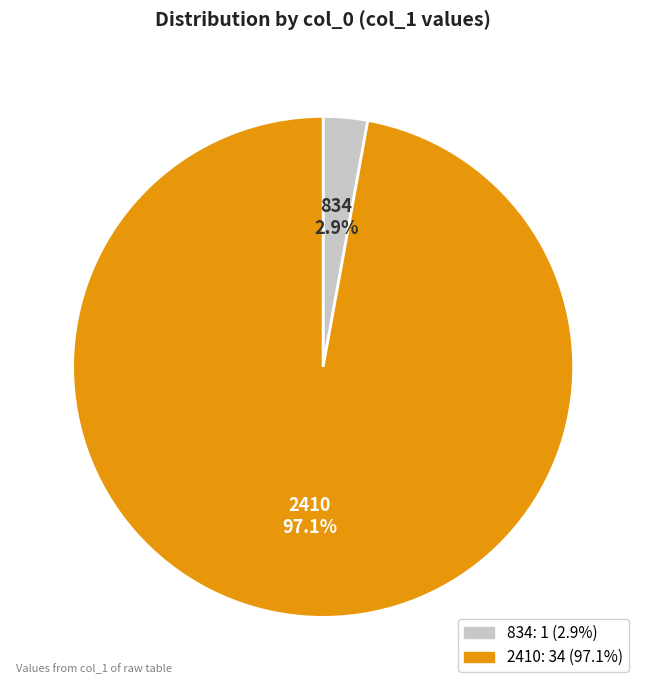

Combined, do 834 and 2410 account for over 50%?

Yes